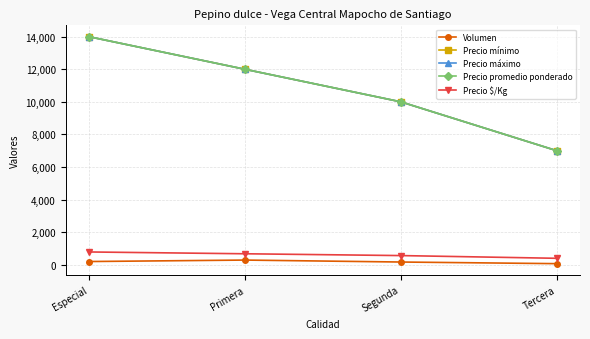

What is the value of the Precio promedio ponderado point at the 3rd from the left?

10000